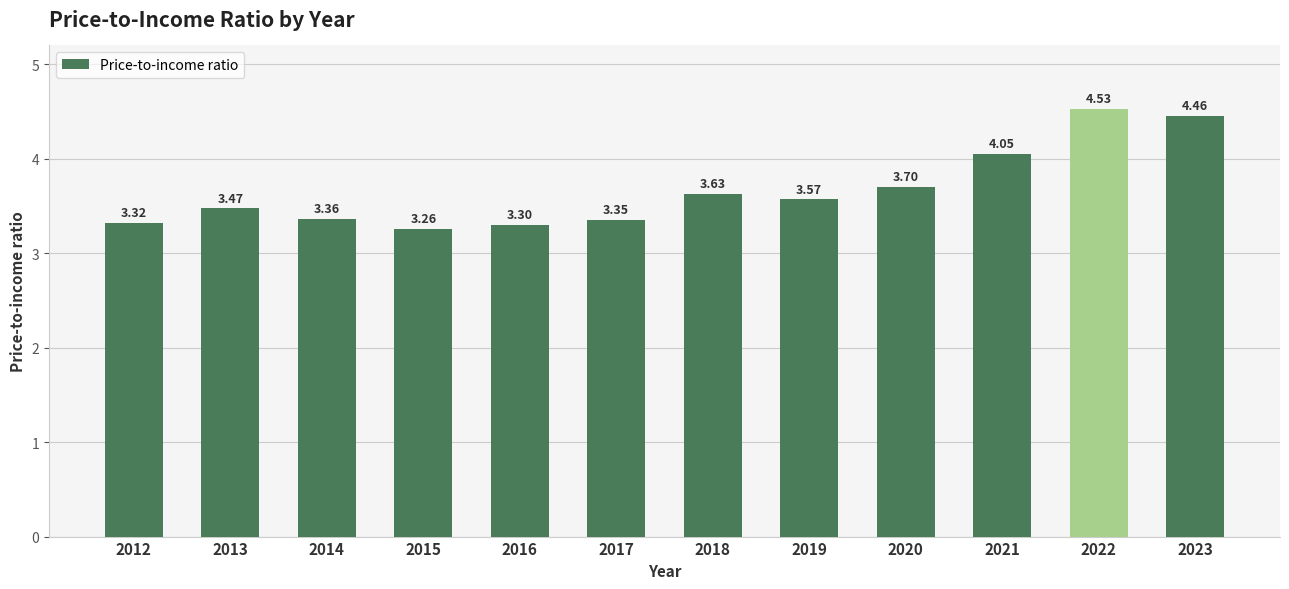

What is the change in value from 2021 to 2022?

+0.5